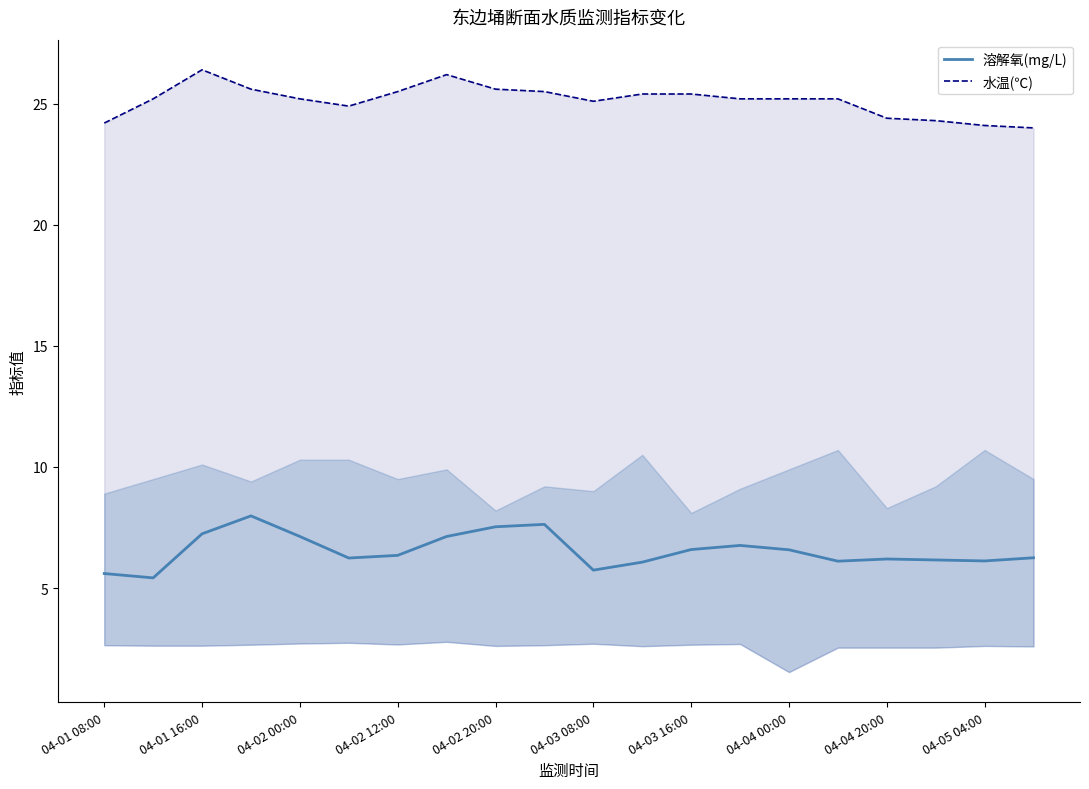

Which series has the largest range (max minus min)?

溶解氧(mg/L)